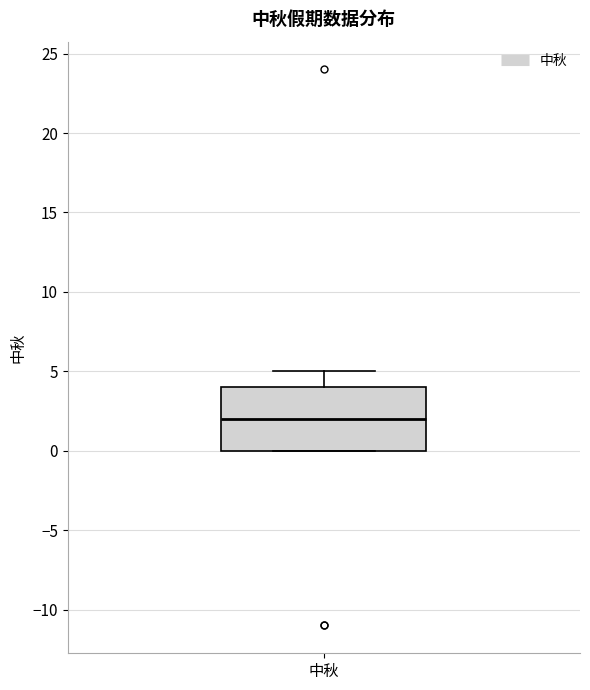

Read this box plot against the y-axis: the position of the median line, the range covered by the box, and the ends of both whiskers. The values are not printed on the chart, so give them approximately, as read against the axis.

median 2, box 0 to 4, whiskers 0 to 5